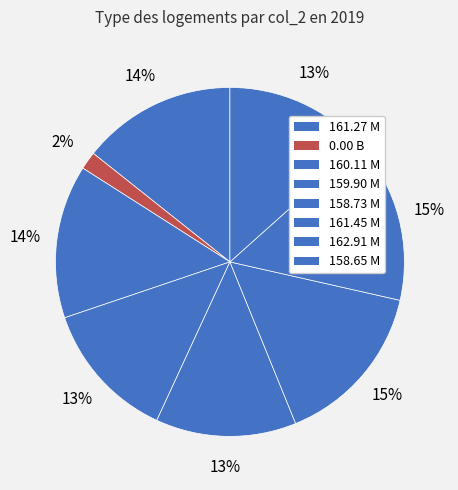

How many segments does this pie chart have?

8